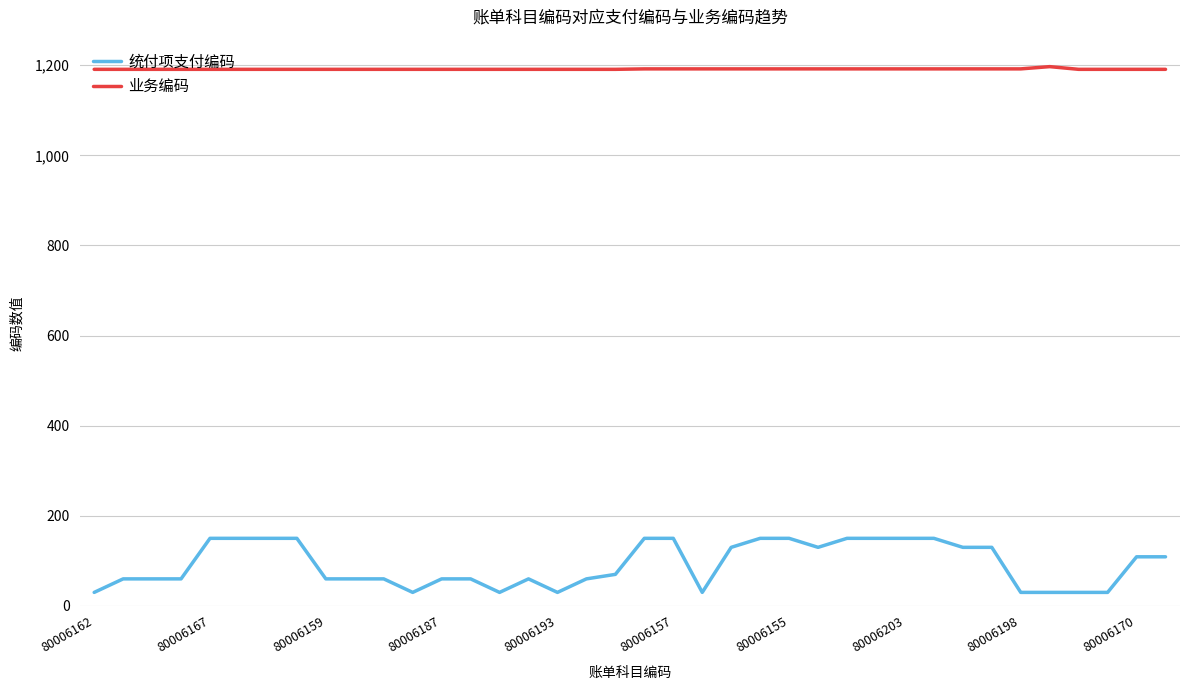

What is the difference between the maximum and second lowest values in the 业务编码 series?

6